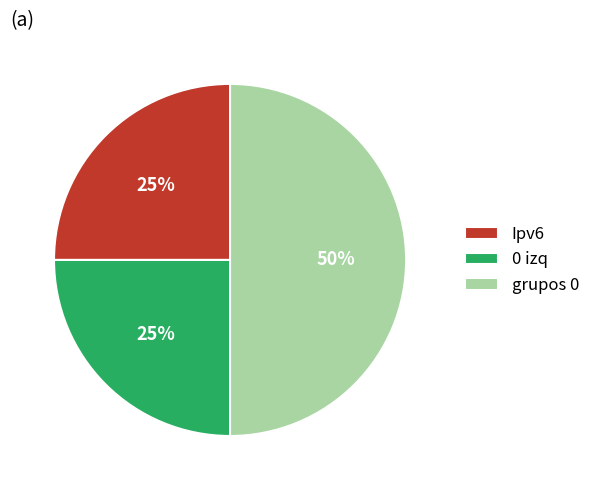

How many slices are in this pie chart?

3